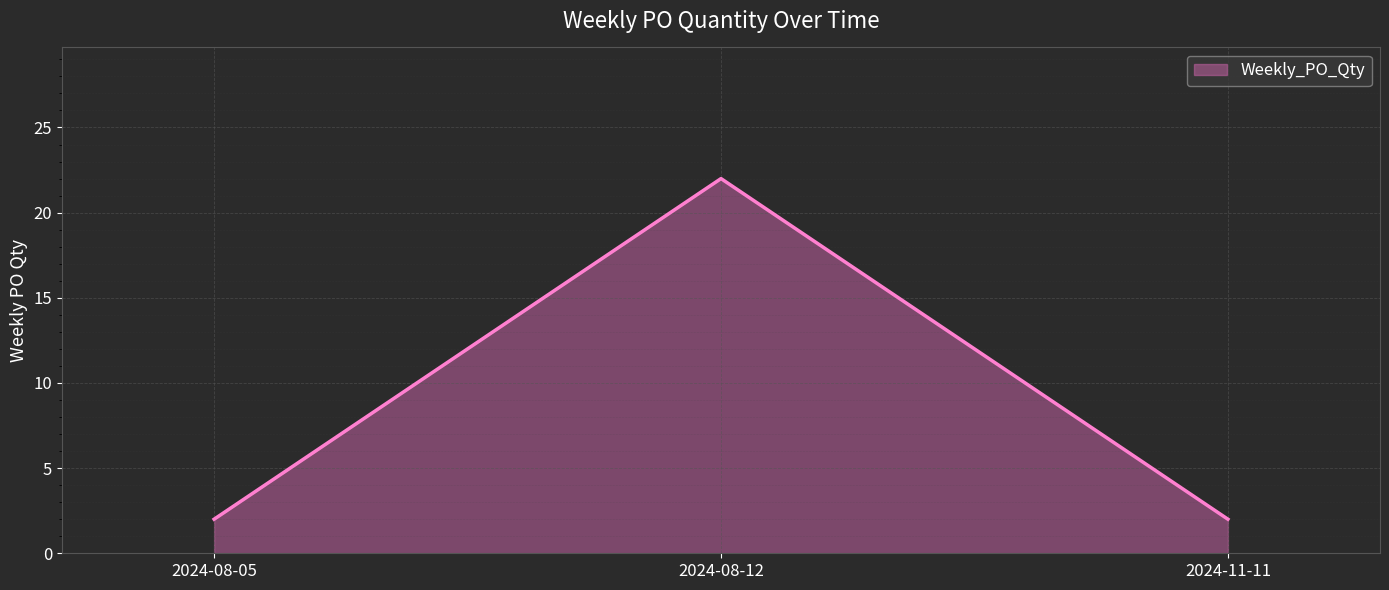

What position from the left is 2024-08-05?

1